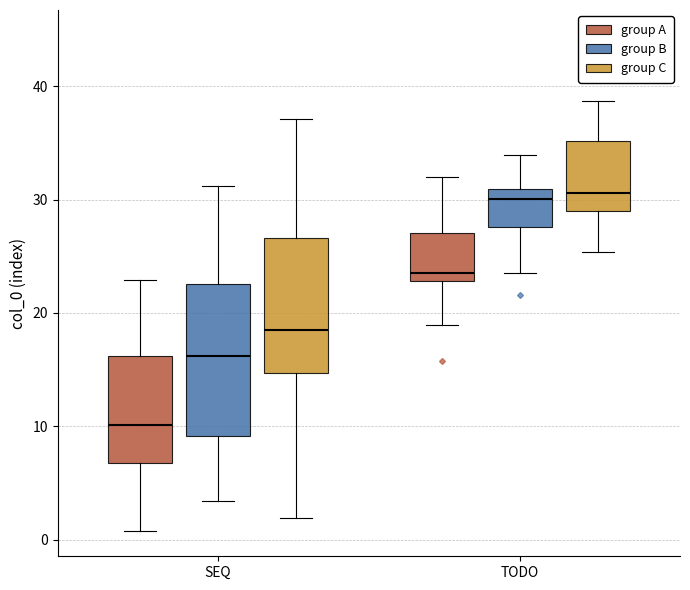

Which box is the tallest, from its lower edge to its upper edge?

SEQ (group B)